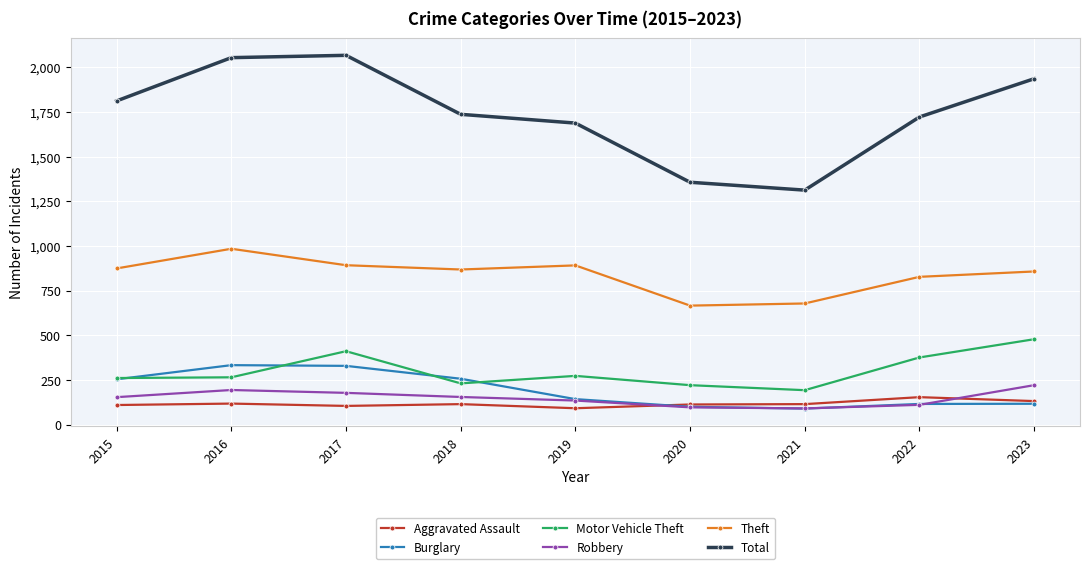

Between 2015 and 2020, which series saw the biggest shift?

Total